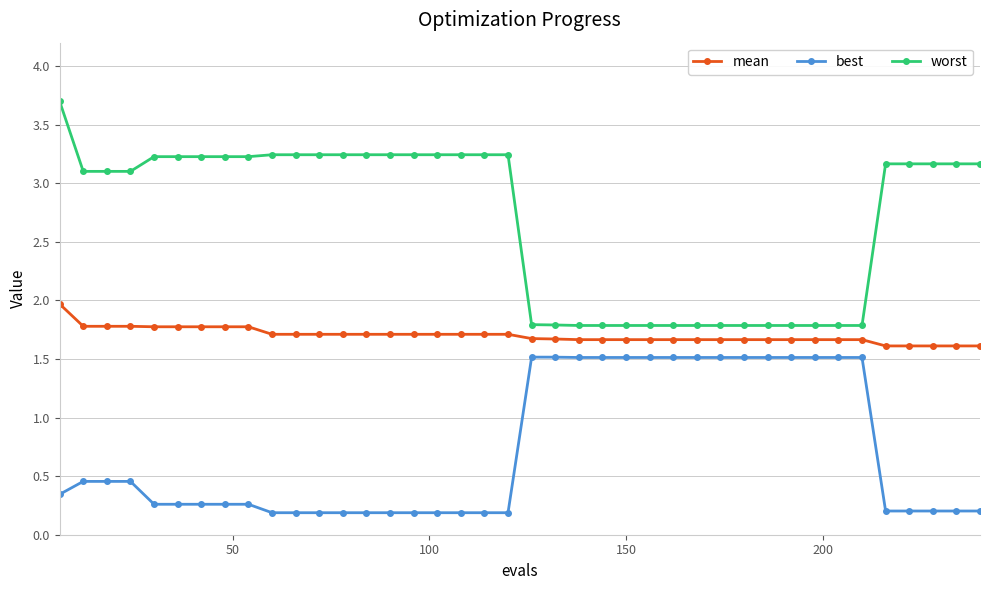

How many best values are between 0 and 1?

25